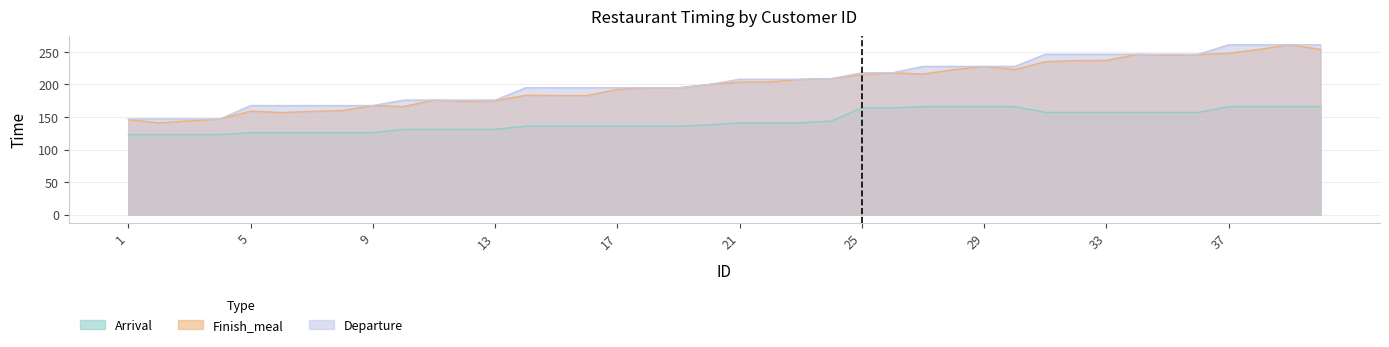

What is the highest value of the Arrival series?

166.0